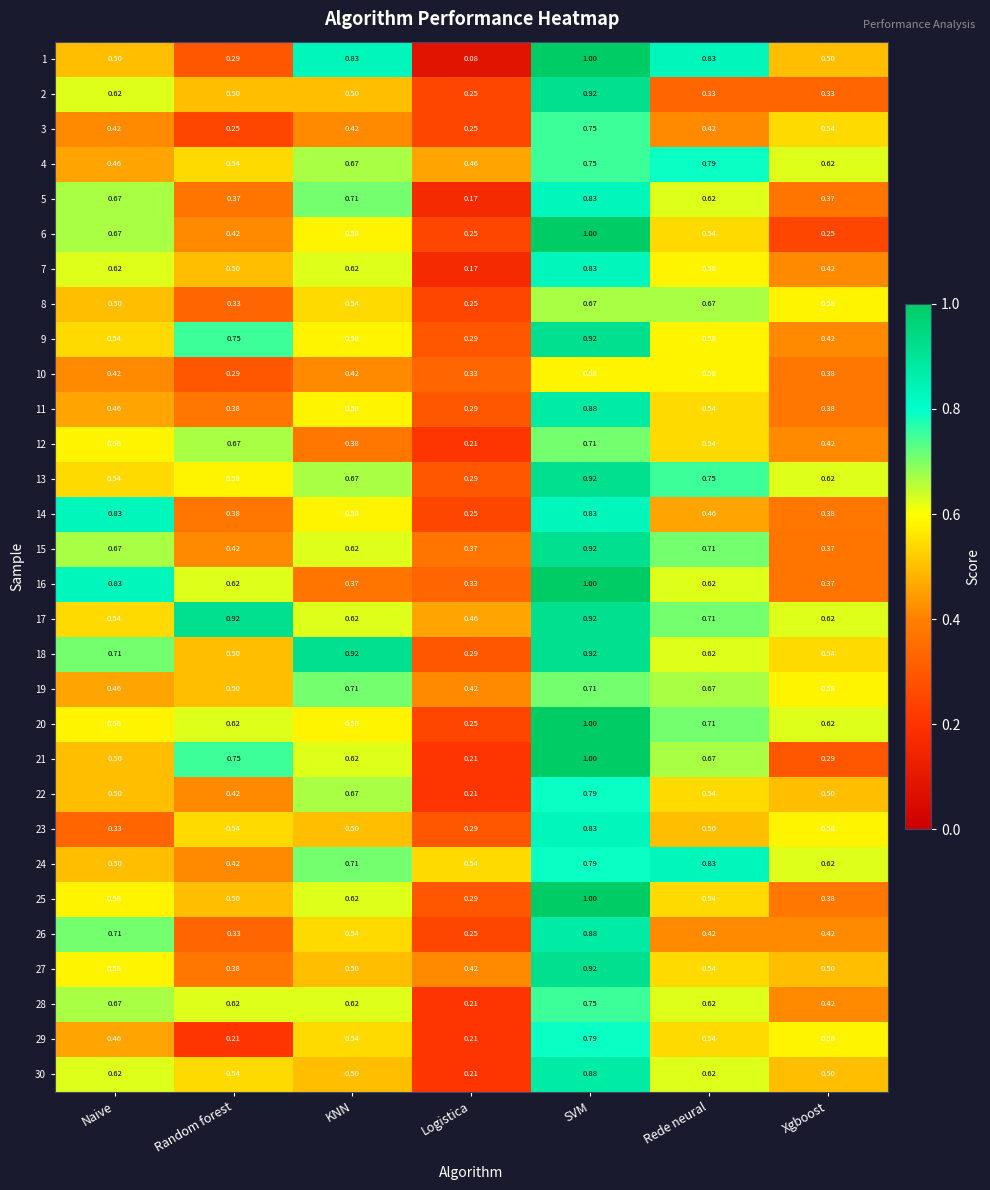

List the labels in order of 12 value, largest first.

SVM, Random forest, Naive, Rede neural, Xgboost, KNN, Logistica